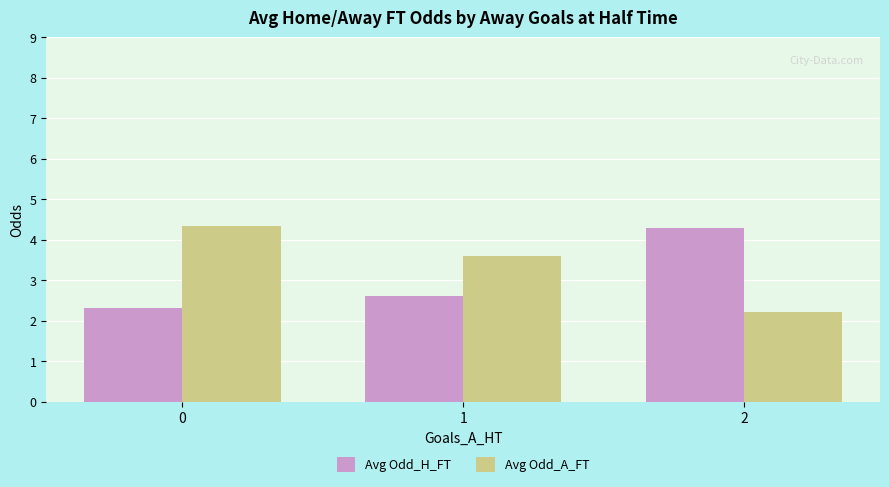

At 2, list the series in order from smallest to largest.

Avg Odd_A_FT, Avg Odd_H_FT